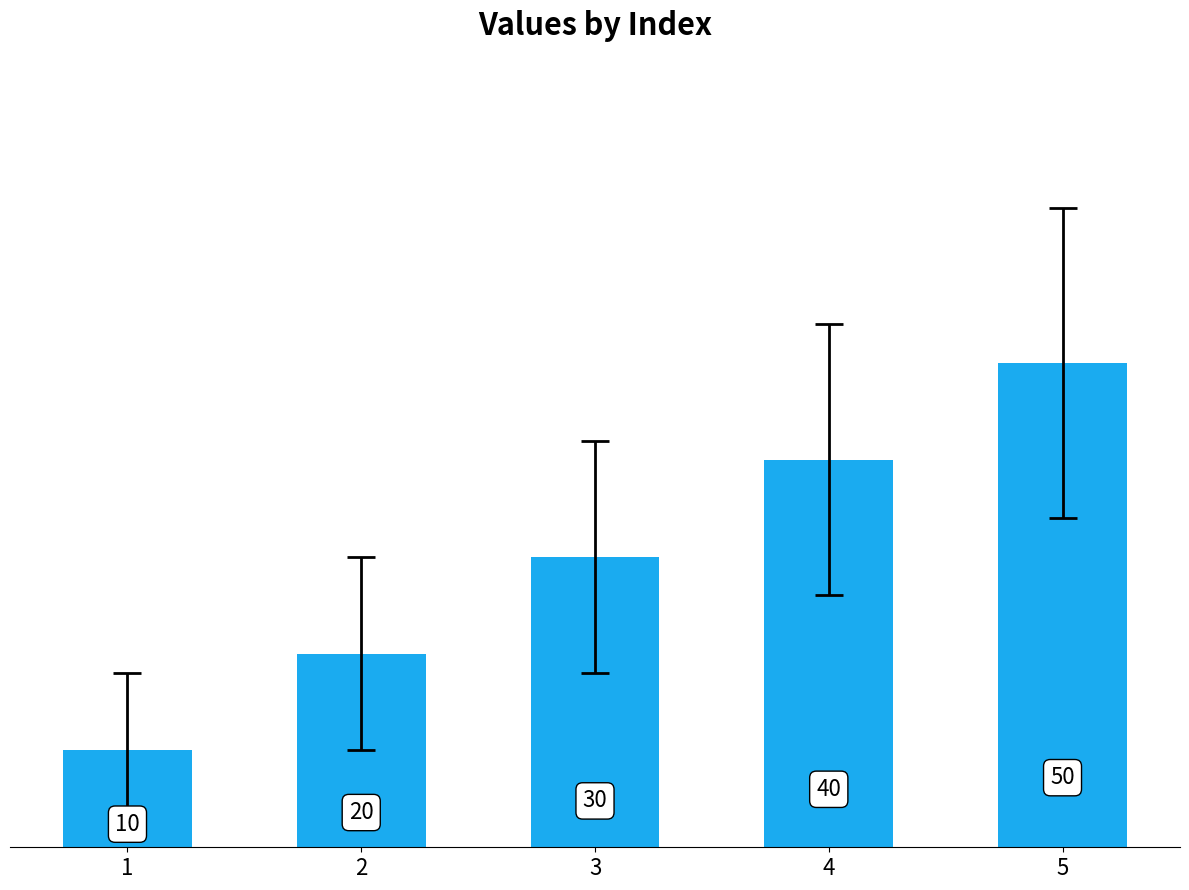

Between 4 and 3, which is larger?

4